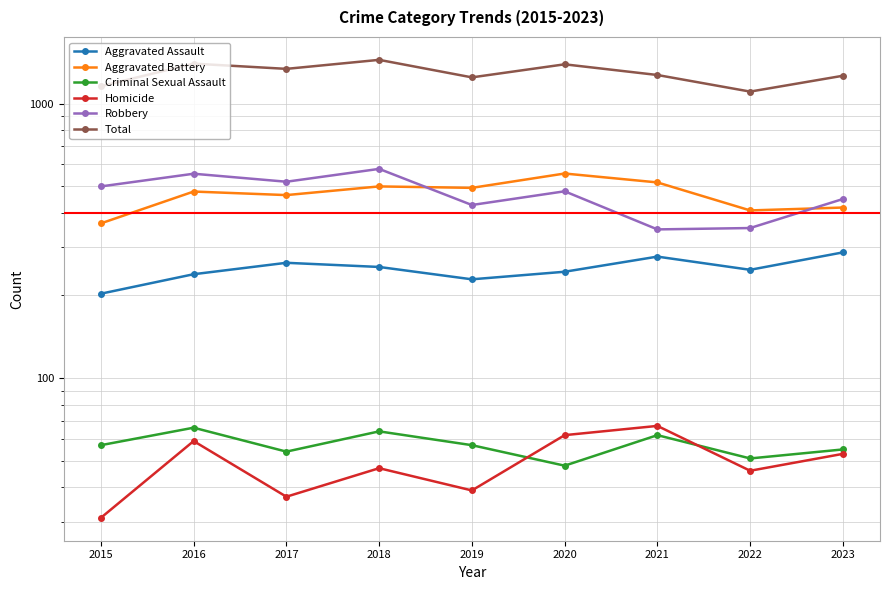

What is the lowest value of the Homicide series?

31